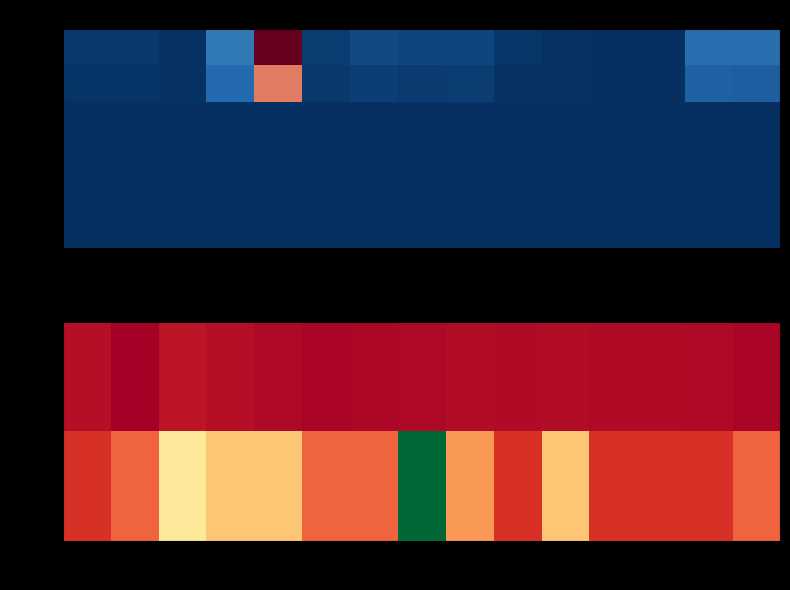

At /20, list the series in order from smallest to largest.

col_7, col_3, col_5, col_4, col_6, col_8